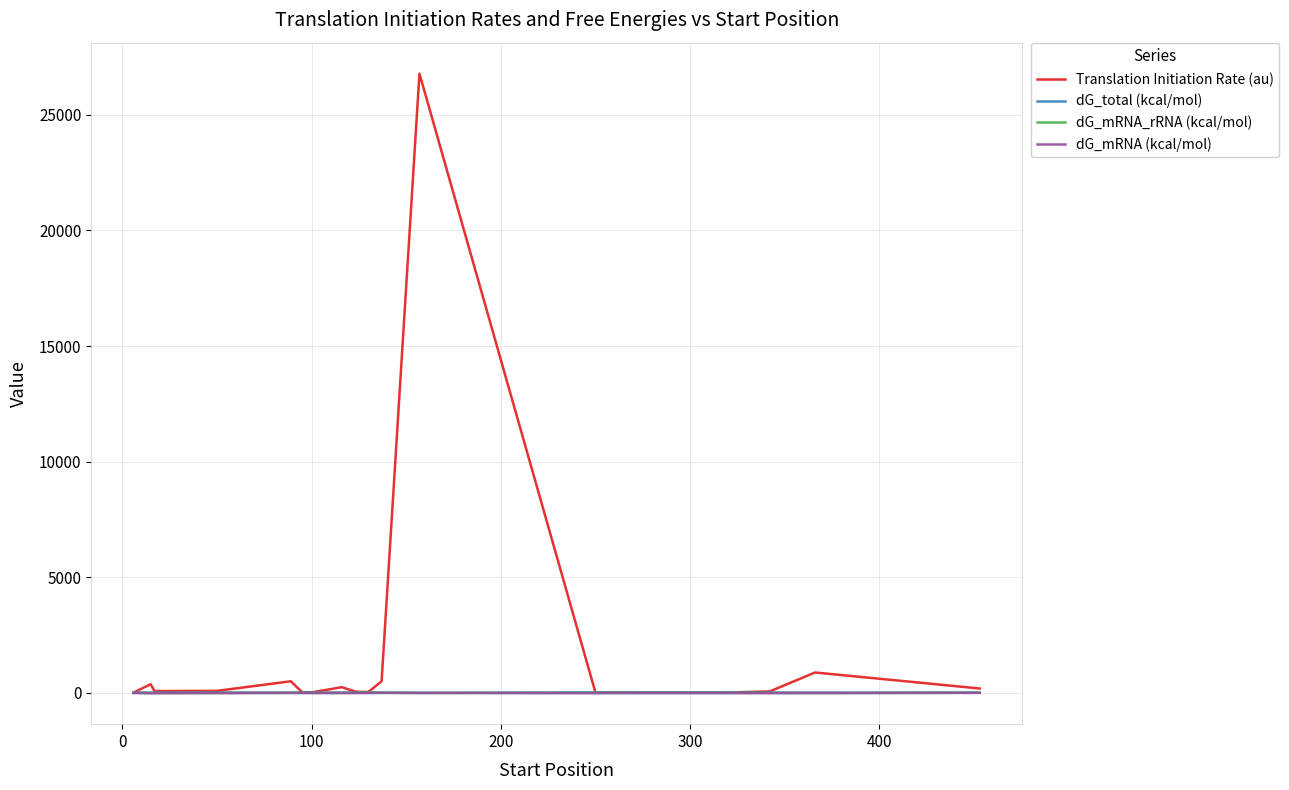

Which series has the largest range (max minus min)?

Translation Initiation Rate (au)